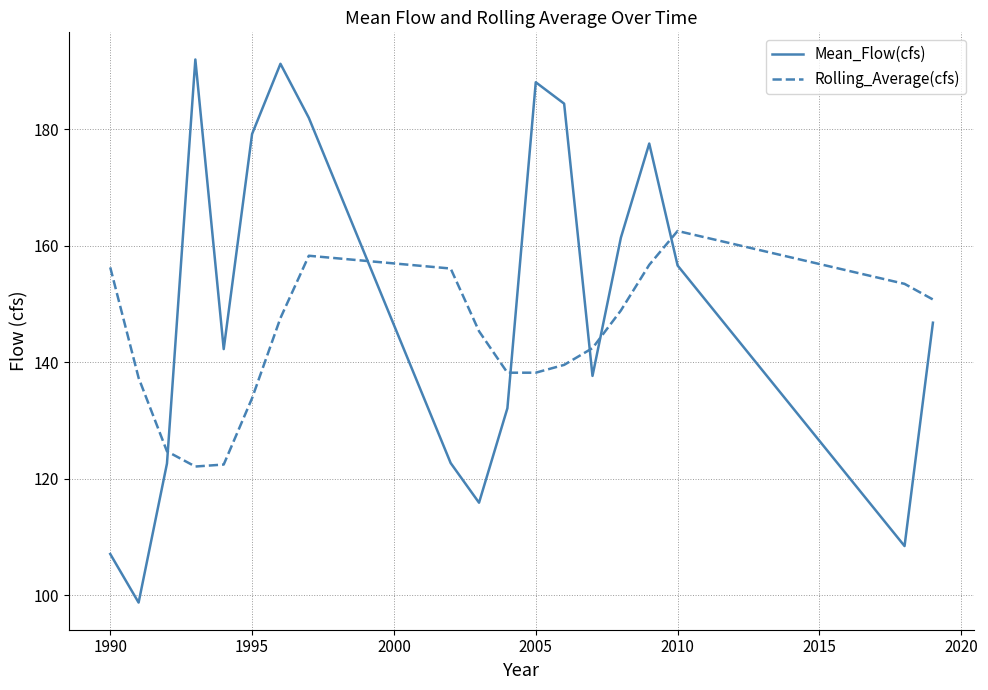

What are all the series names shown in the legend?

Mean_Flow(cfs), Rolling_Average(cfs)